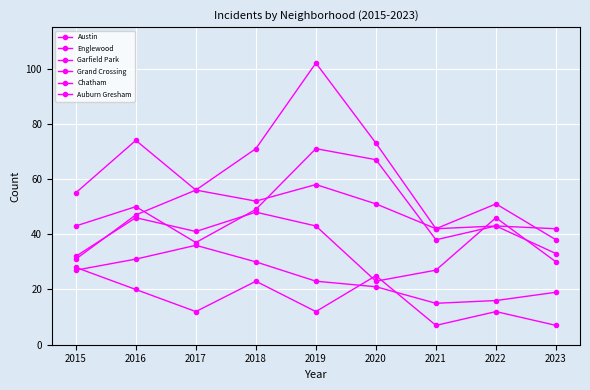

What is the greatest value displayed?

102